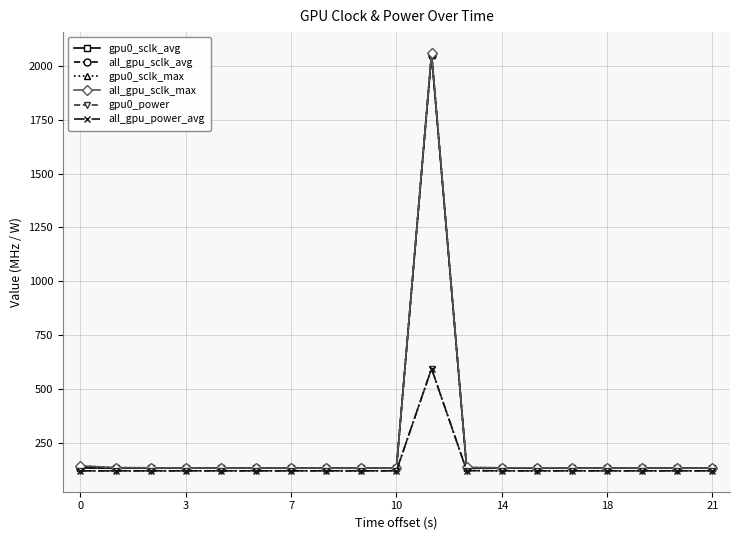

Does the chart have visible grid lines?

Yes